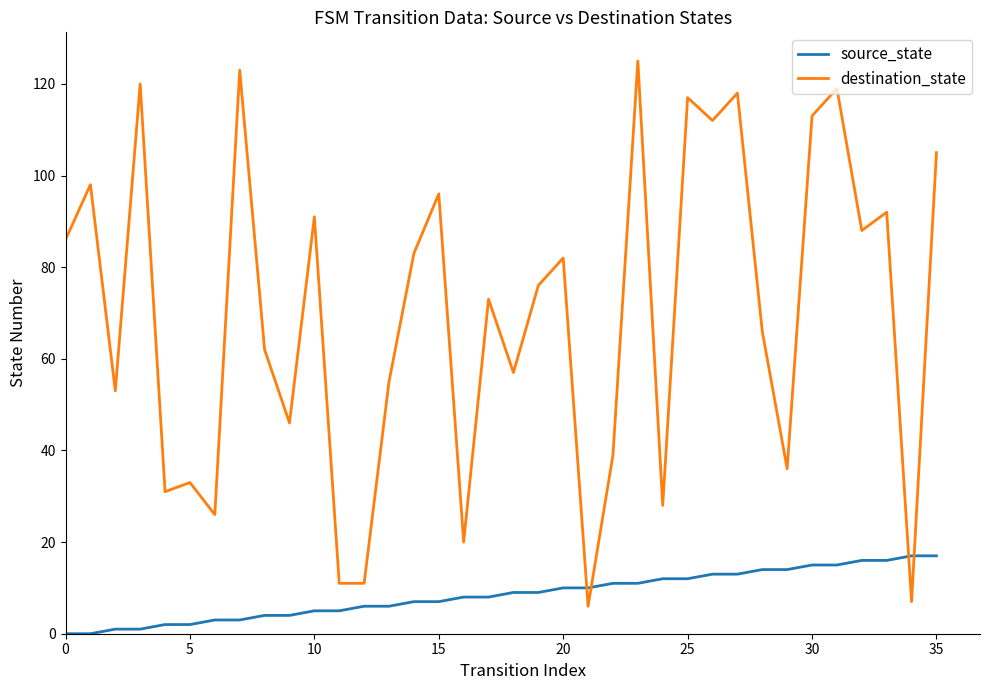

Which series has the widest spread of values?

destination_state